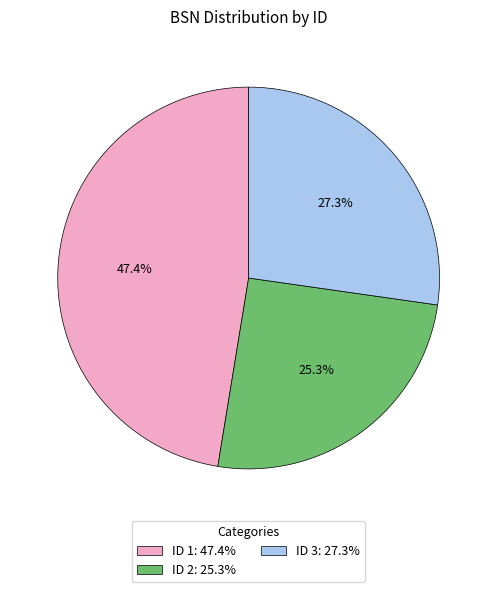

What is the ratio of the value at ID 1: 47.4% to the value at ID 3: 27.3%?

1.7